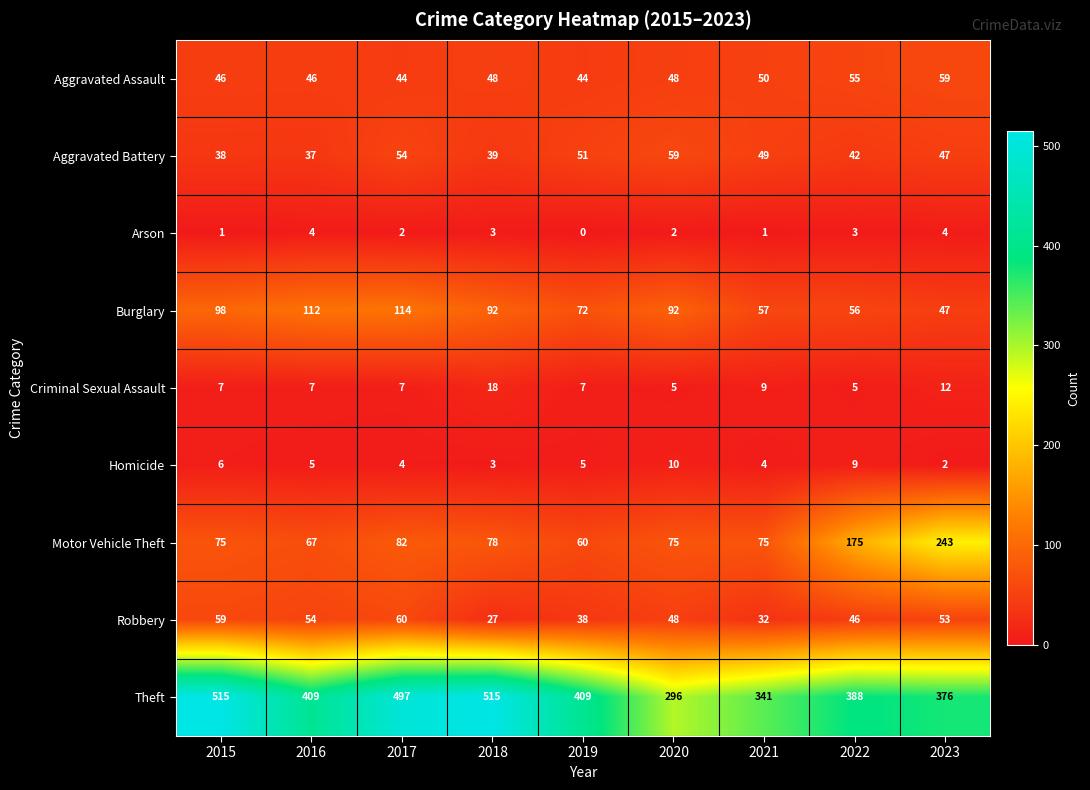

What is the maximum value shown in the chart?

515